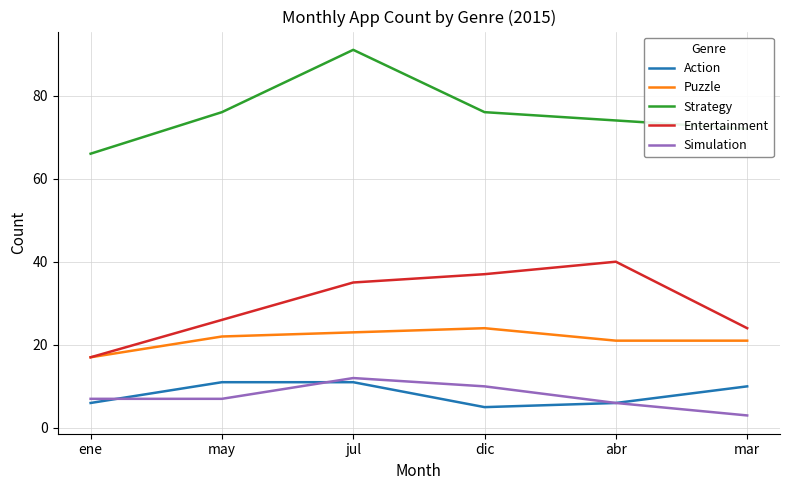

How many categories are shown in the chart?

6